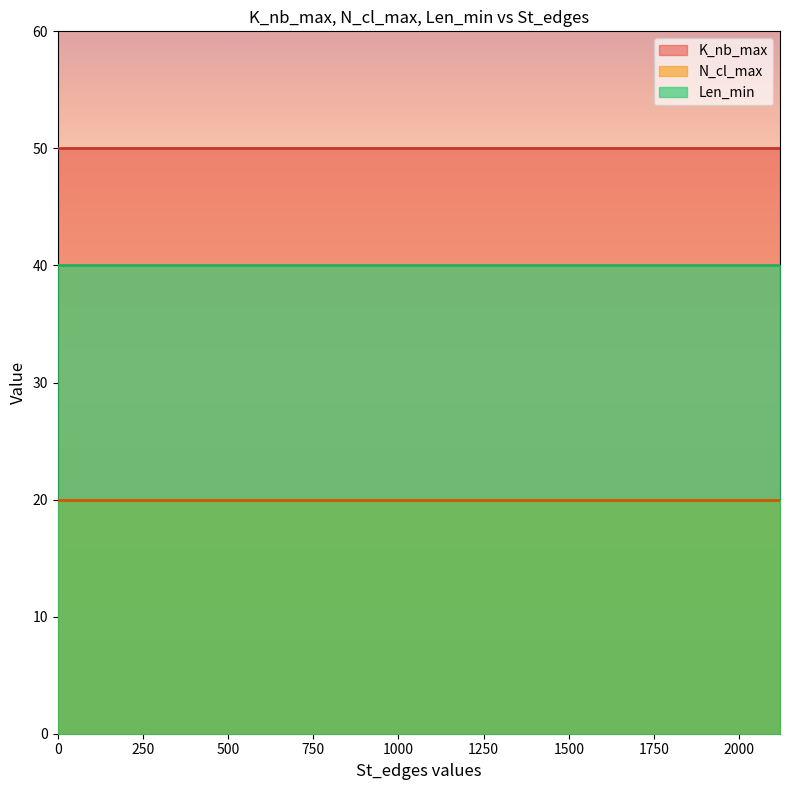

What is the average value of the N_cl_max series?

20